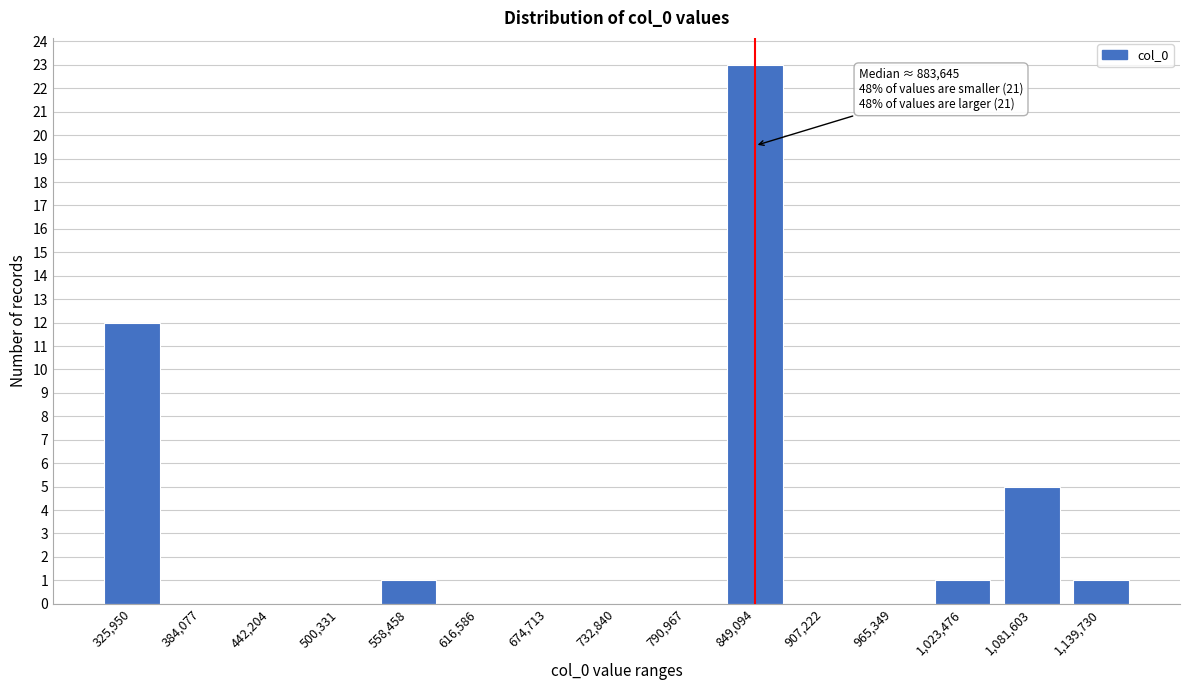

Reading left to right, what are all the values shown in this chart?

325,950=12	384,077=0	442,204=0	500,331=0	558,458=1	616,586=0	674,713=0	732,840=0	790,967=0	849,094=23	907,222=0	965,349=0	1,023,476=1	1,081,603=5	1,139,730=1